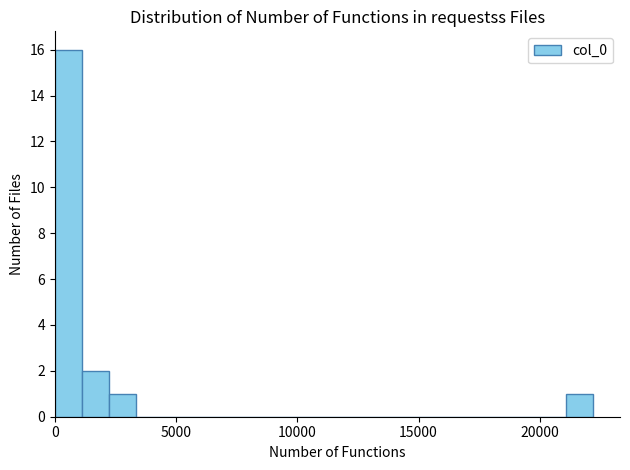

Read against the x-axis, roughly where is the centre of the tallest bar?

500